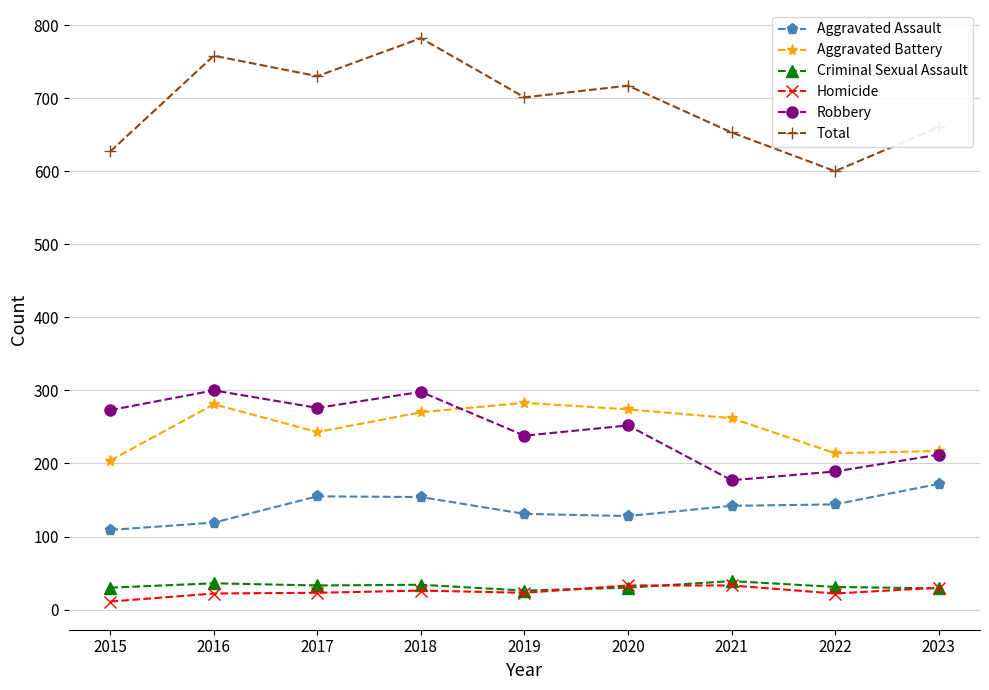

In Total, how many points are lower than both neighbors (excluding endpoints)?

3